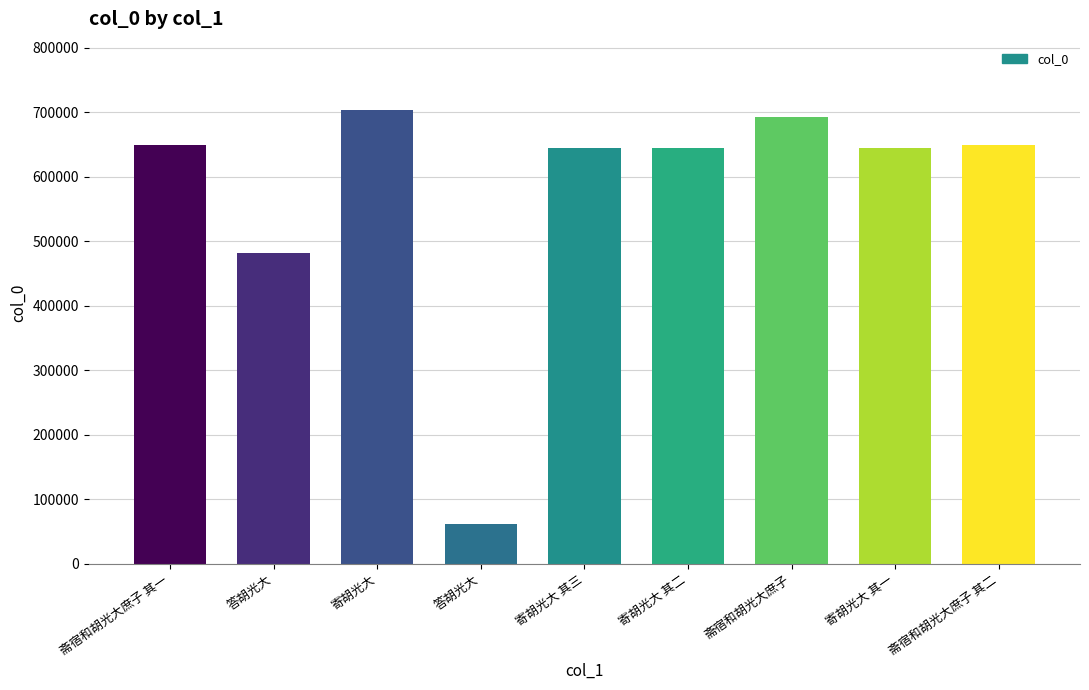

True or false: the data shows 61463 at 答胡光大.

True